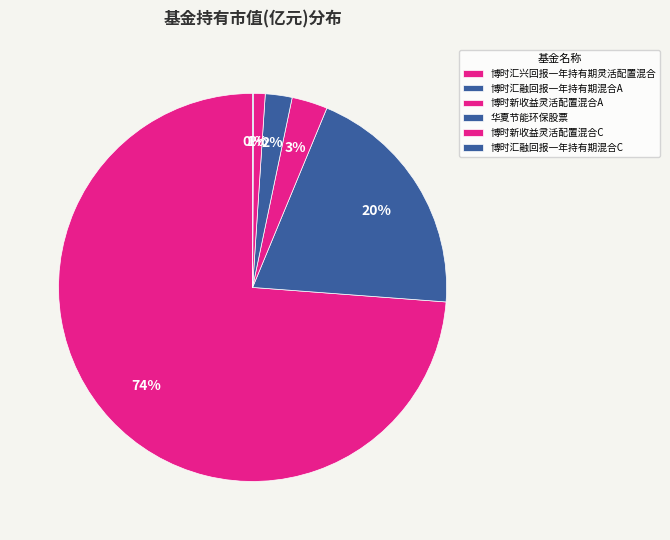

Count the number of slices in the pie.

6